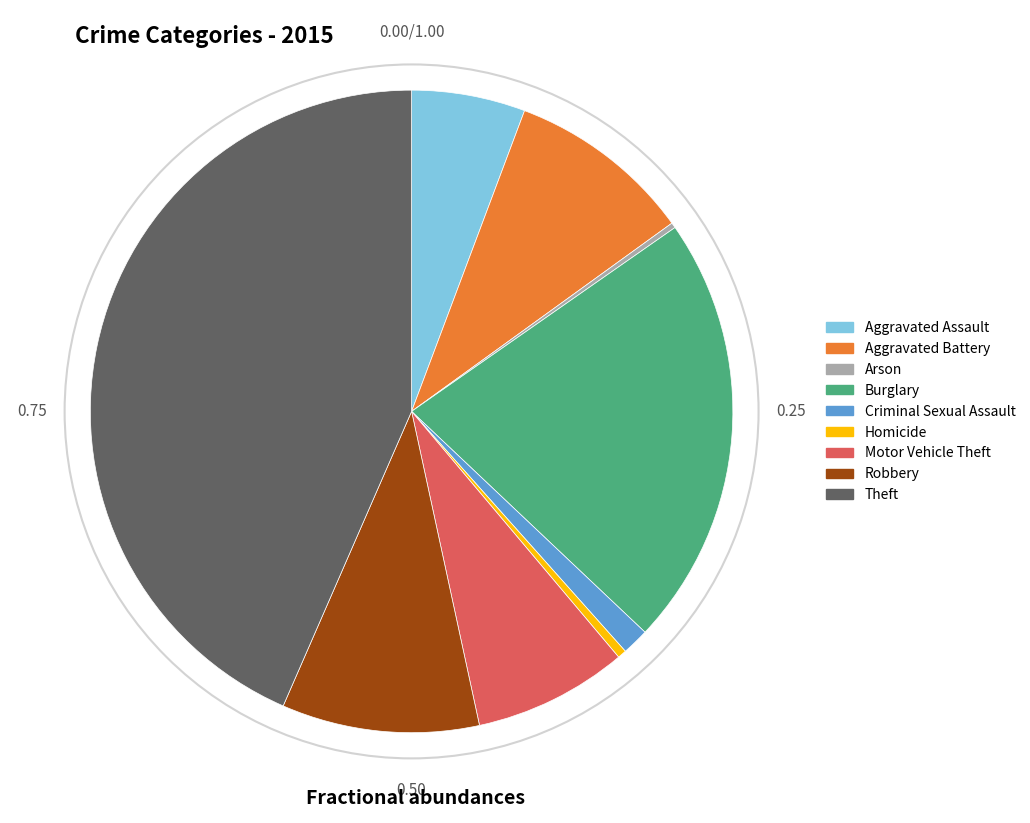

What is the ratio of the value at Aggravated Battery to the value at Homicide?

21.1